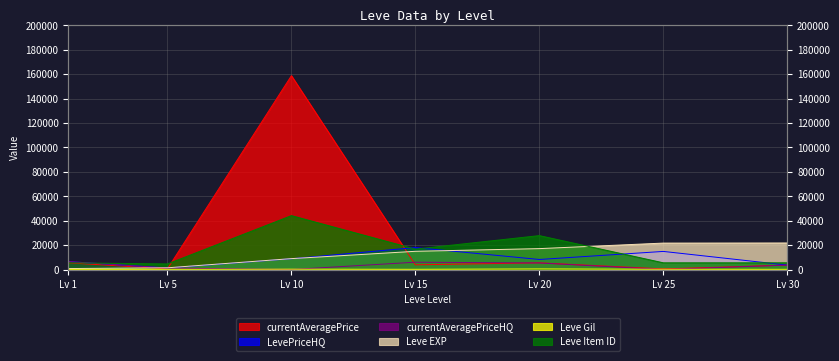

At which label does LevePriceHQ first exceed 8230?

Lv 10